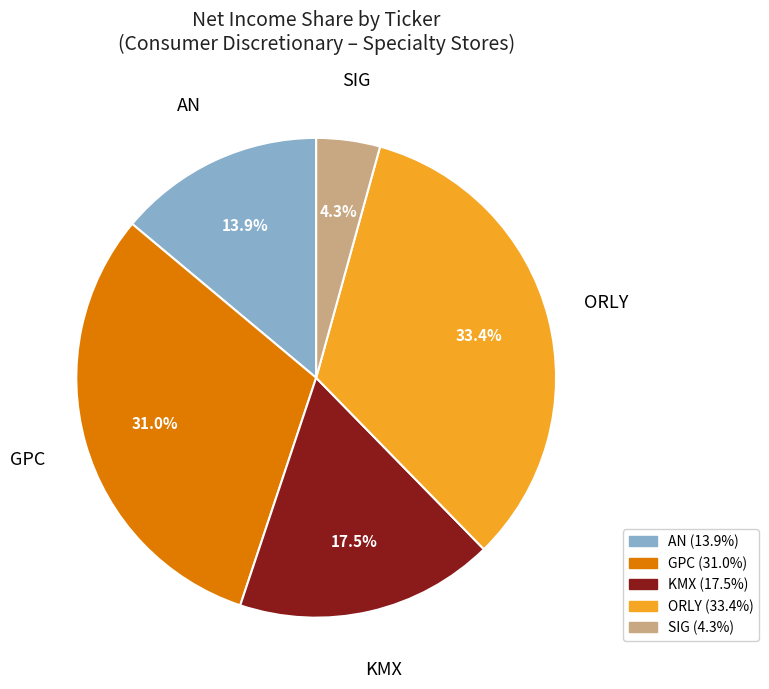

Which category has the biggest portion of the pie?

ORLY